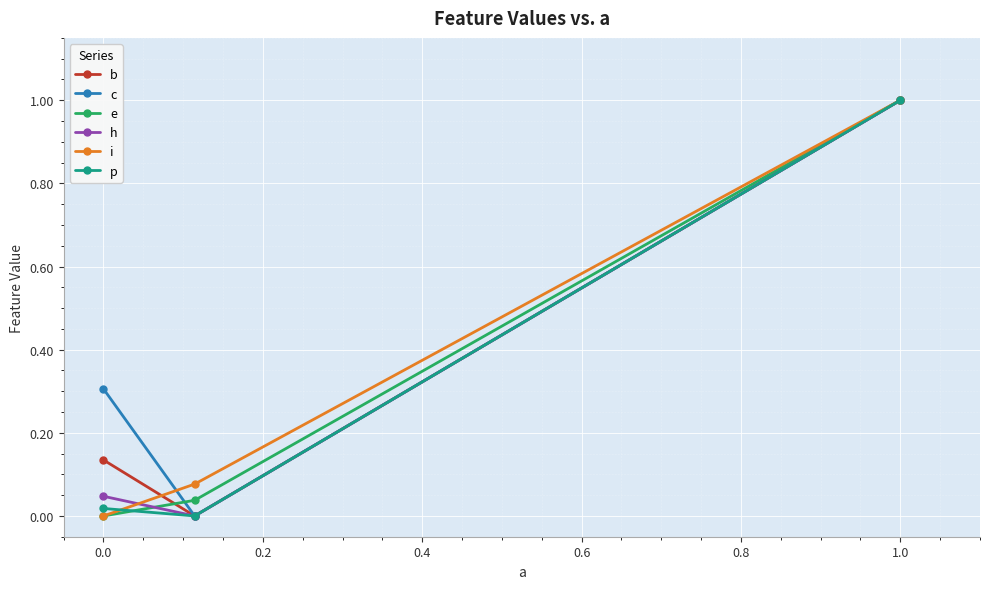

What is the maximum value shown in the chart?

1.0